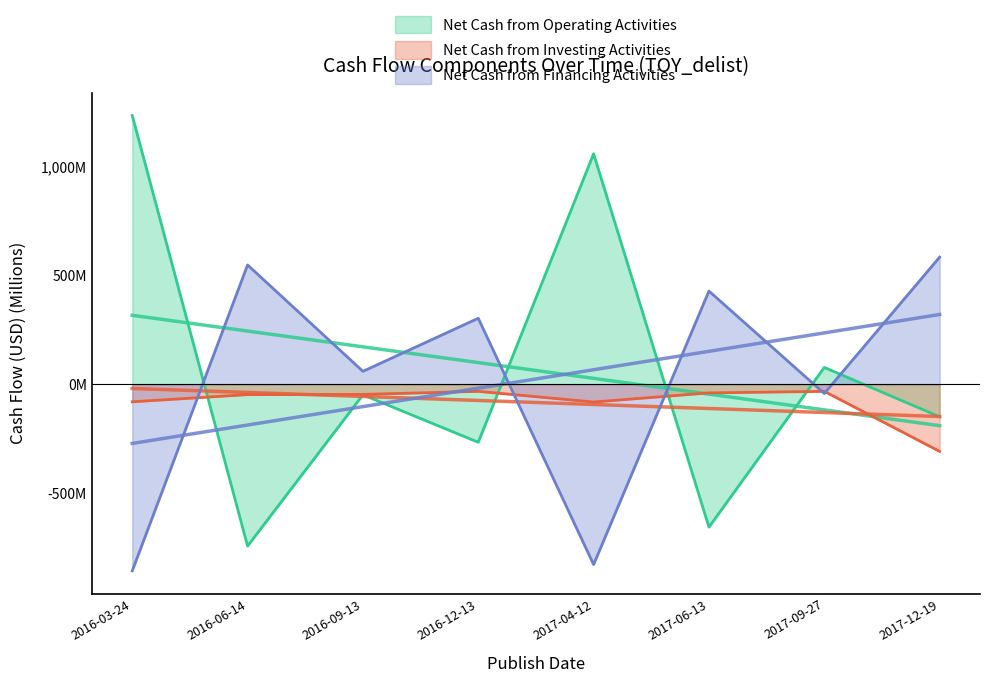

How many lines are shown in the chart?

3